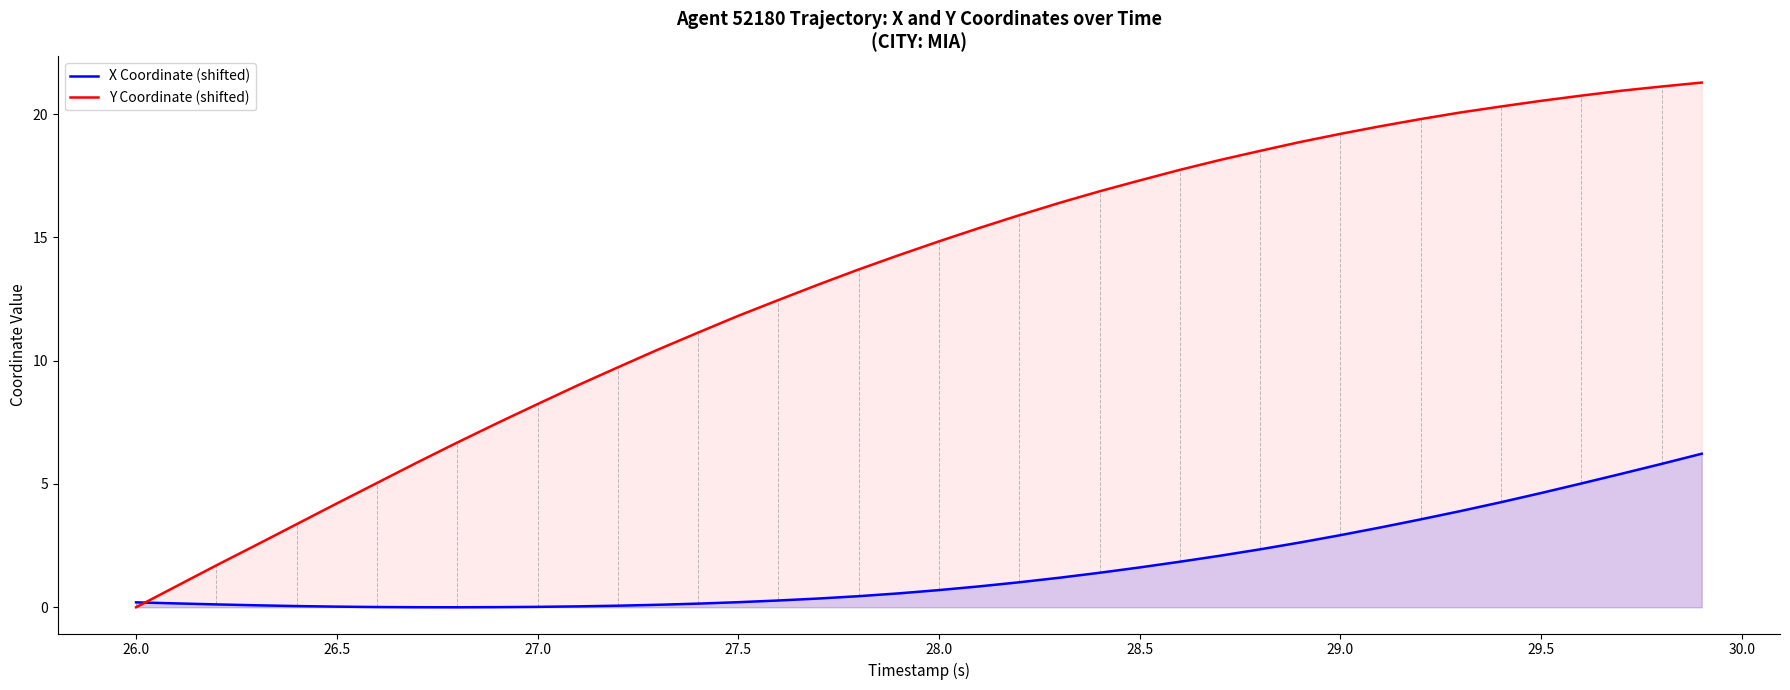

True or false: X Coordinate (shifted) has a value of 0.2 at 27.5.

True